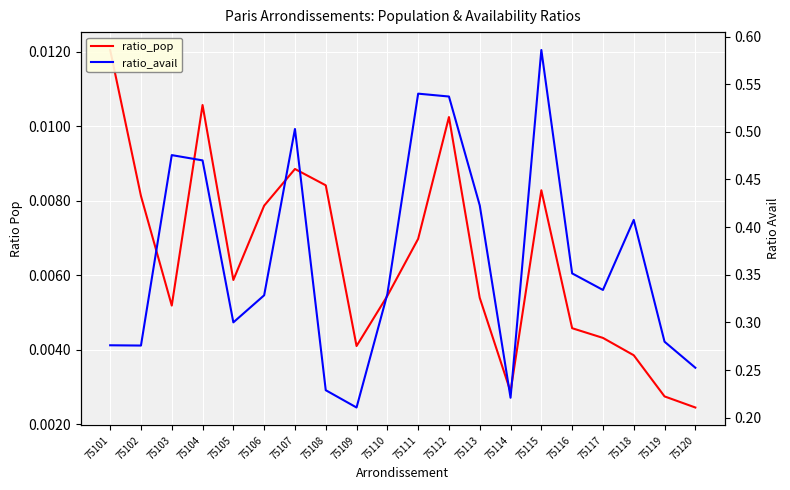

At which label is ratio_avail closest to 0?

75109